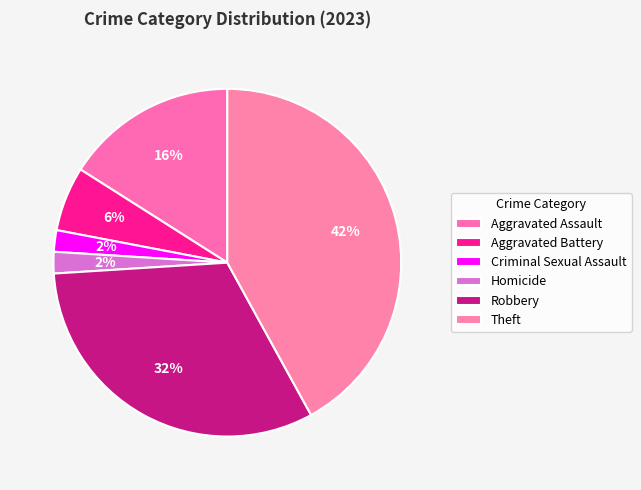

What percentage is the Aggravated Battery slice, to the nearest percent?

6%